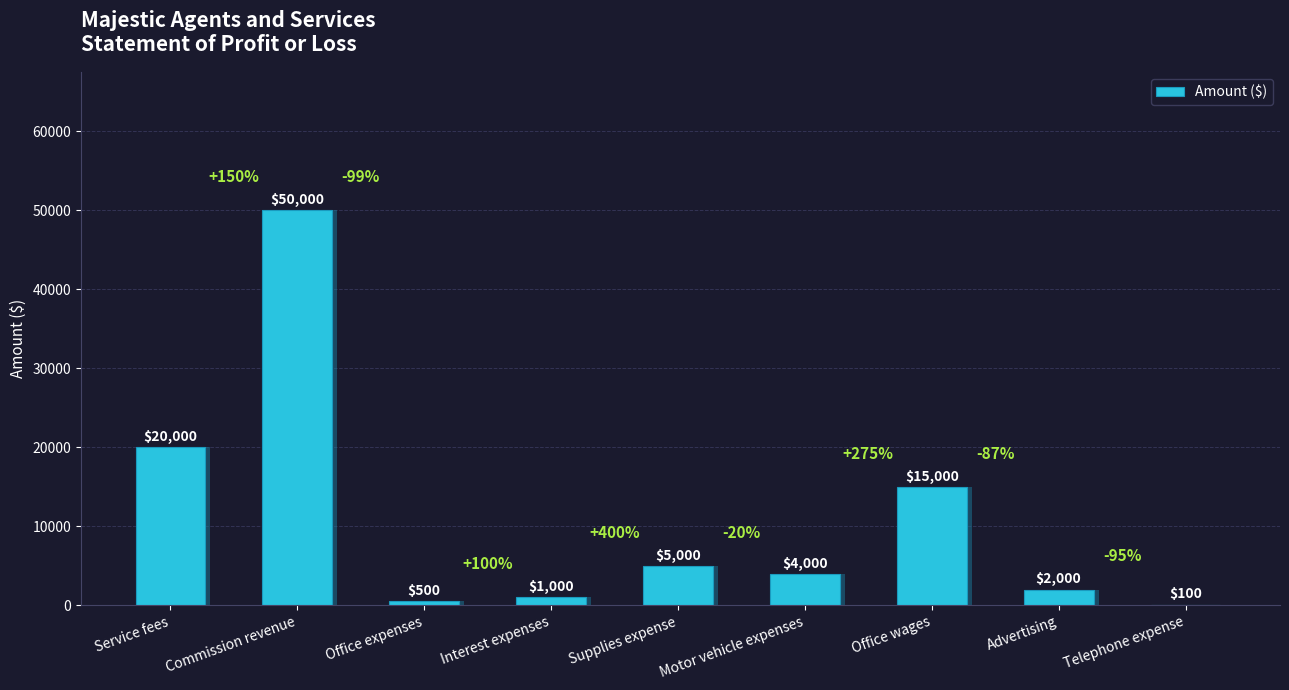

What is the sum of all values?

97600